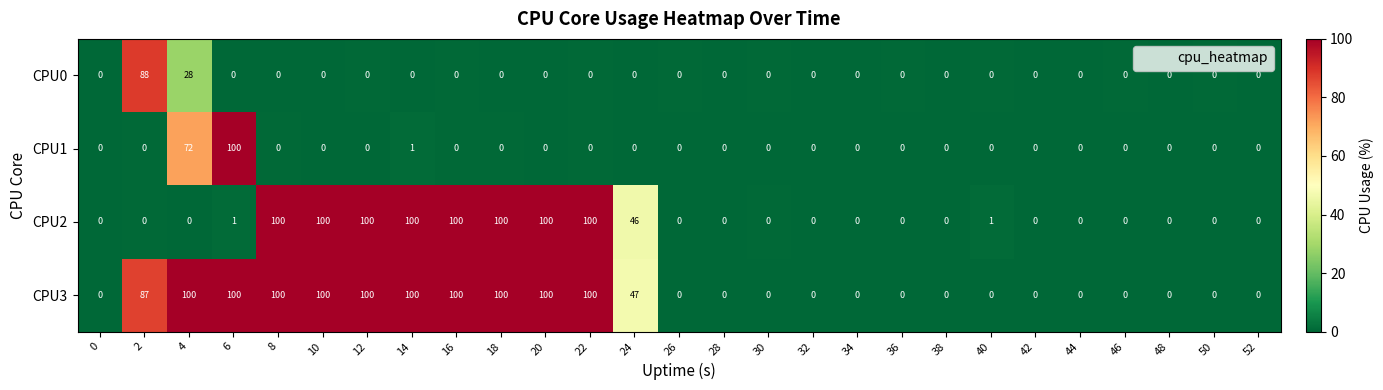

Is the value of CPU0 at 6 greater than the value of CPU2 at 40?

No